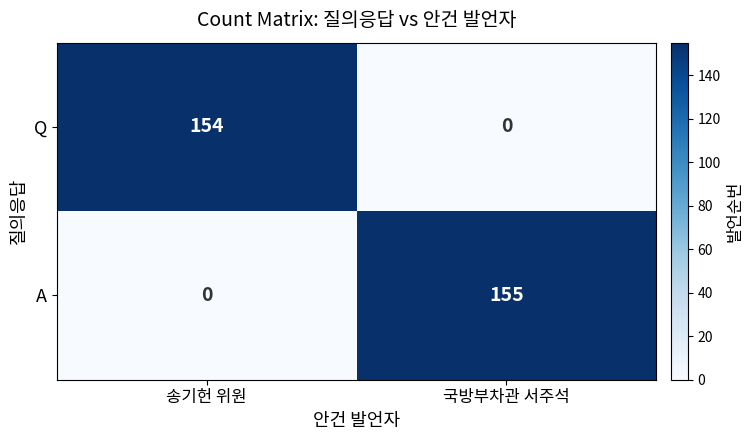

What is the maximum value for A?

155